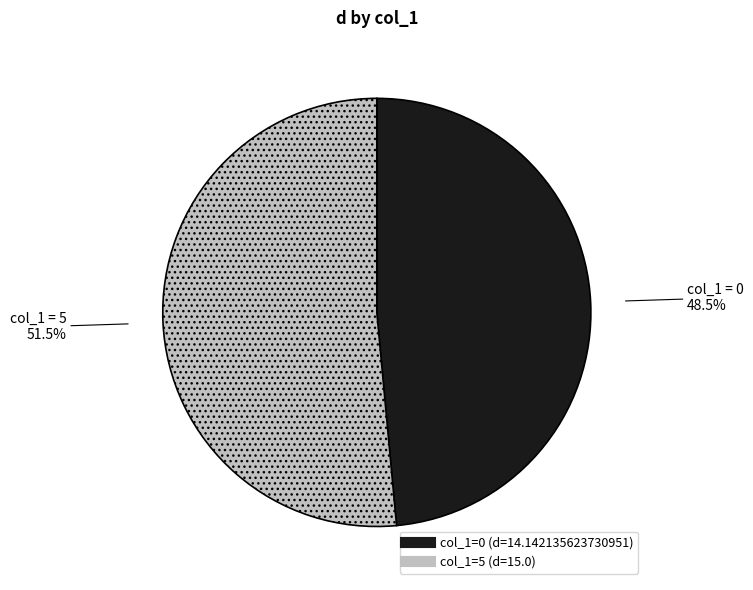

Does any single category account for the majority?

Yes